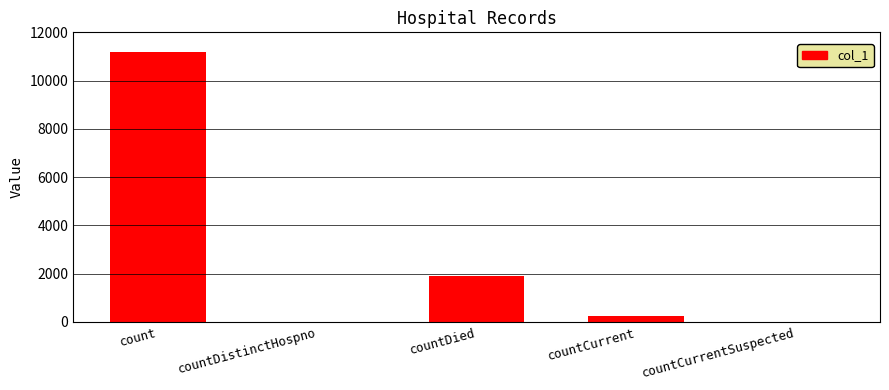

Which has a higher value, countDistinctHospno or count?

count